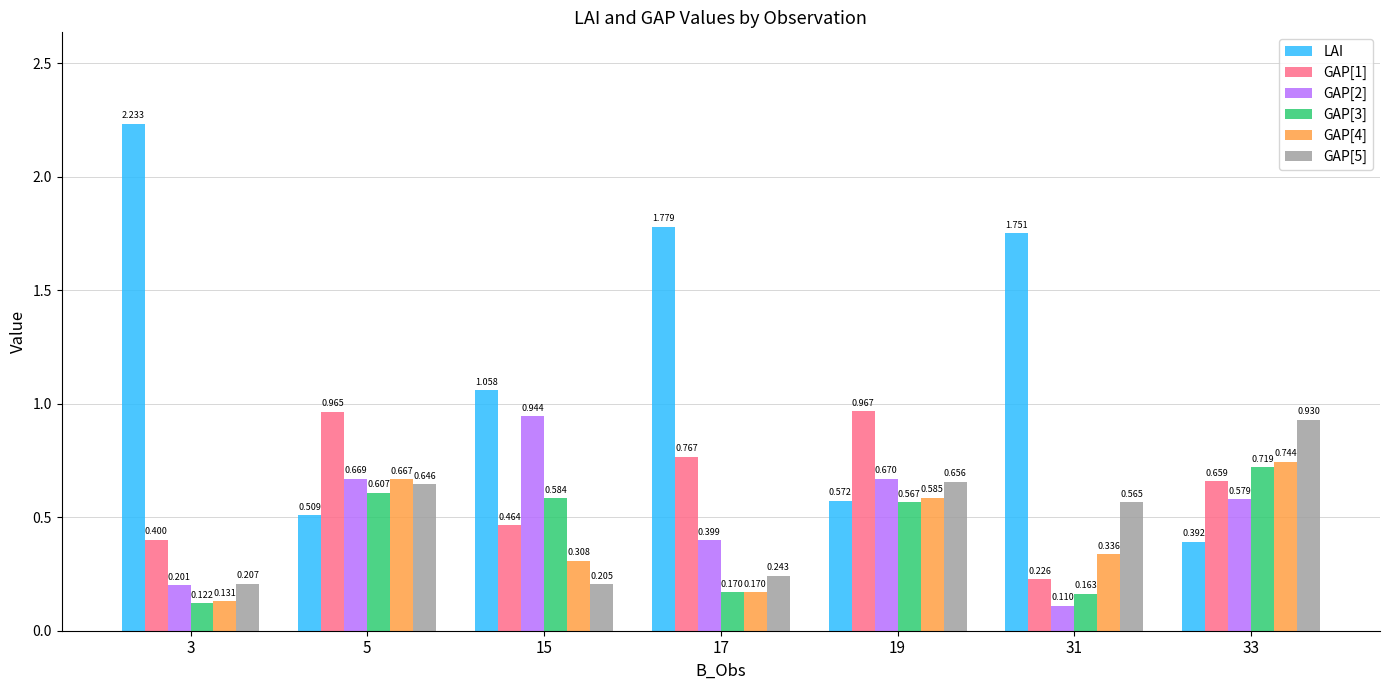

Where is GAP[3] nearest to the value 0?

3